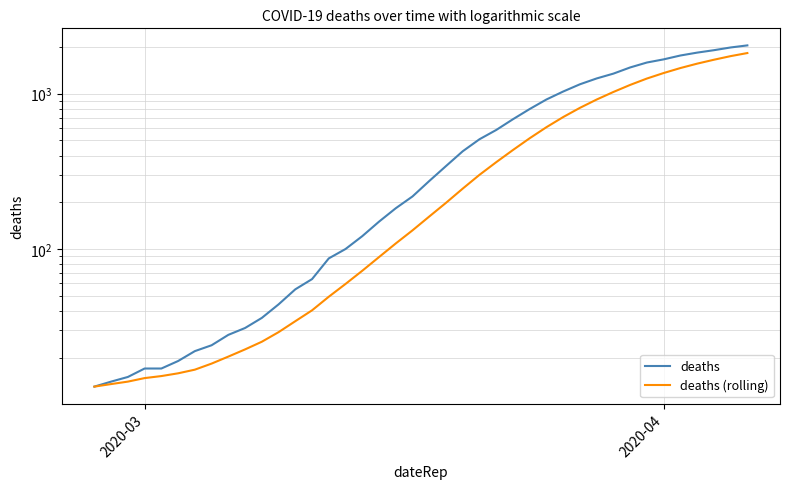

Which series has the largest range (max minus min)?

deaths